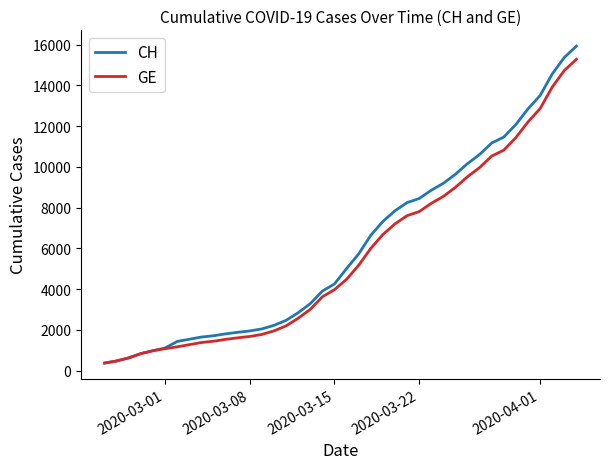

What is the minimum value shown in the chart?

375